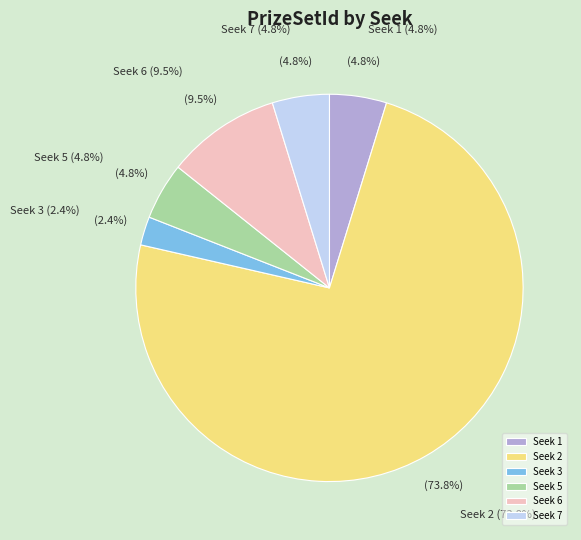

Is Seek 7 the majority of the pie?

No